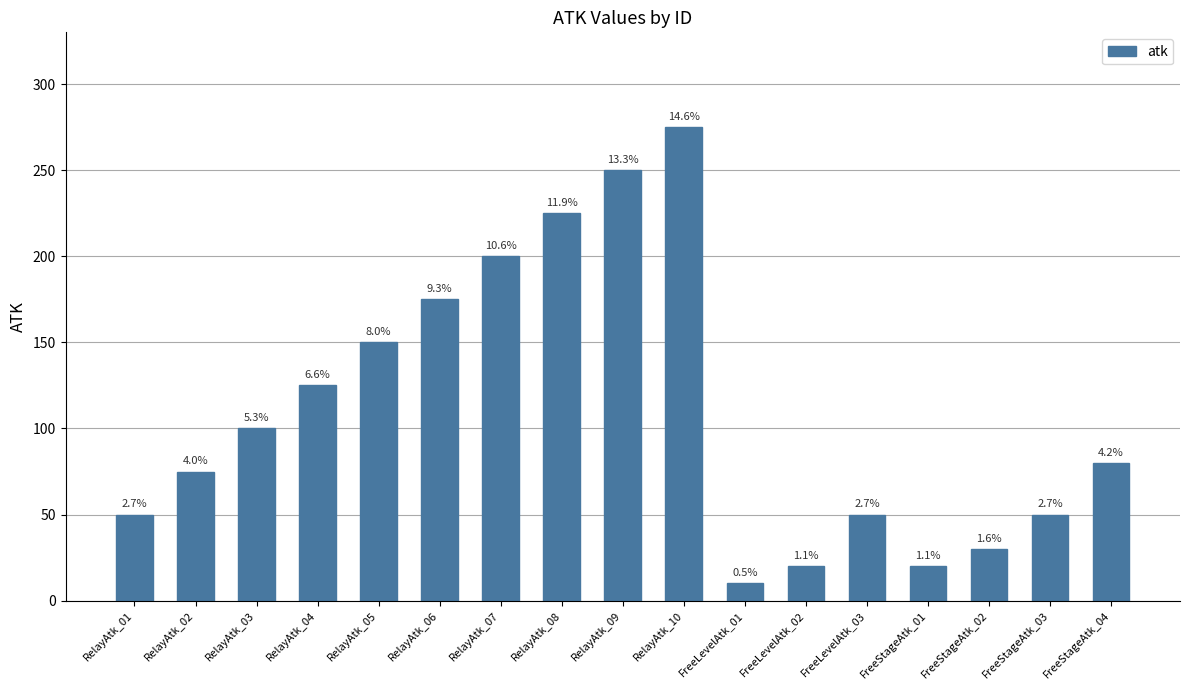

Are the bars horizontal?

No